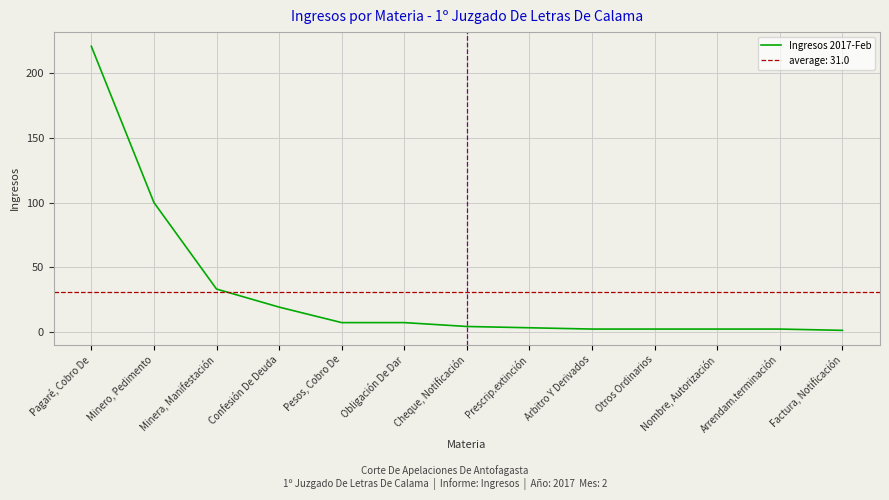

The chart shows a value of 33 at Minera, Manifestación. True or false?

True